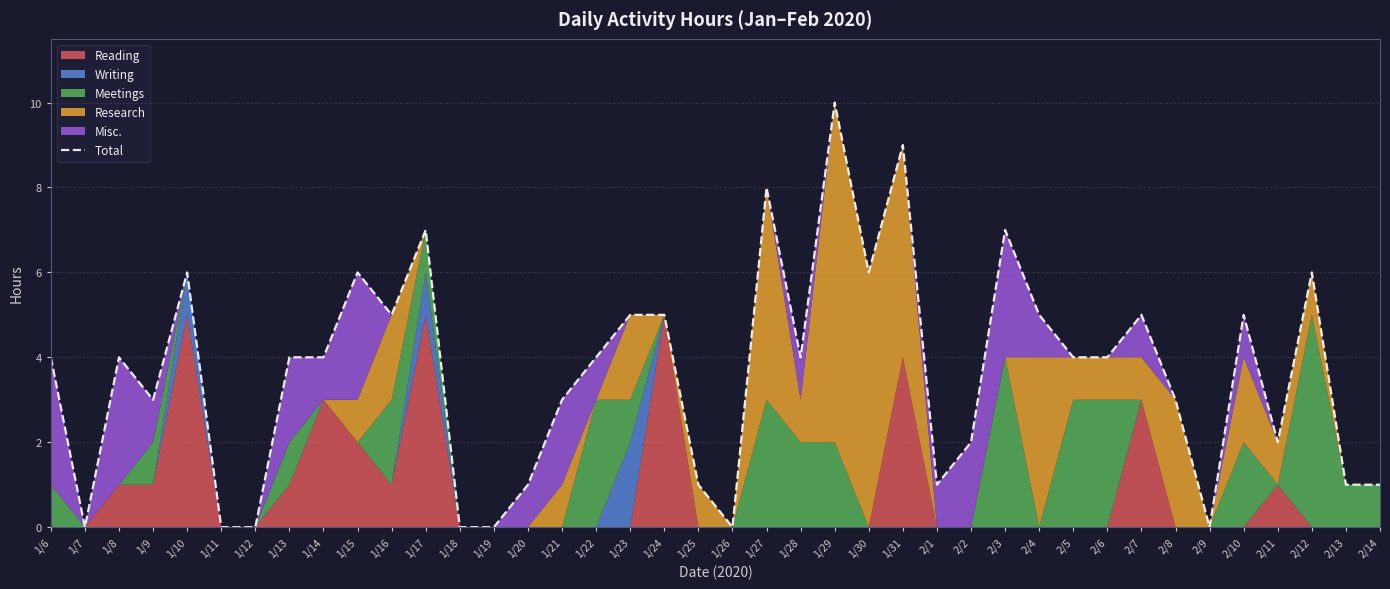

What is the label of the 39th point from the left?

2/13